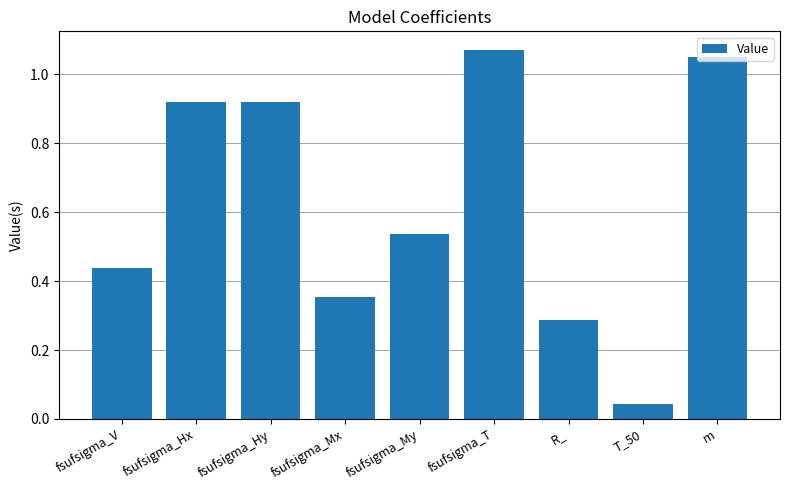

Where is the data nearest to the value 0?

T_50